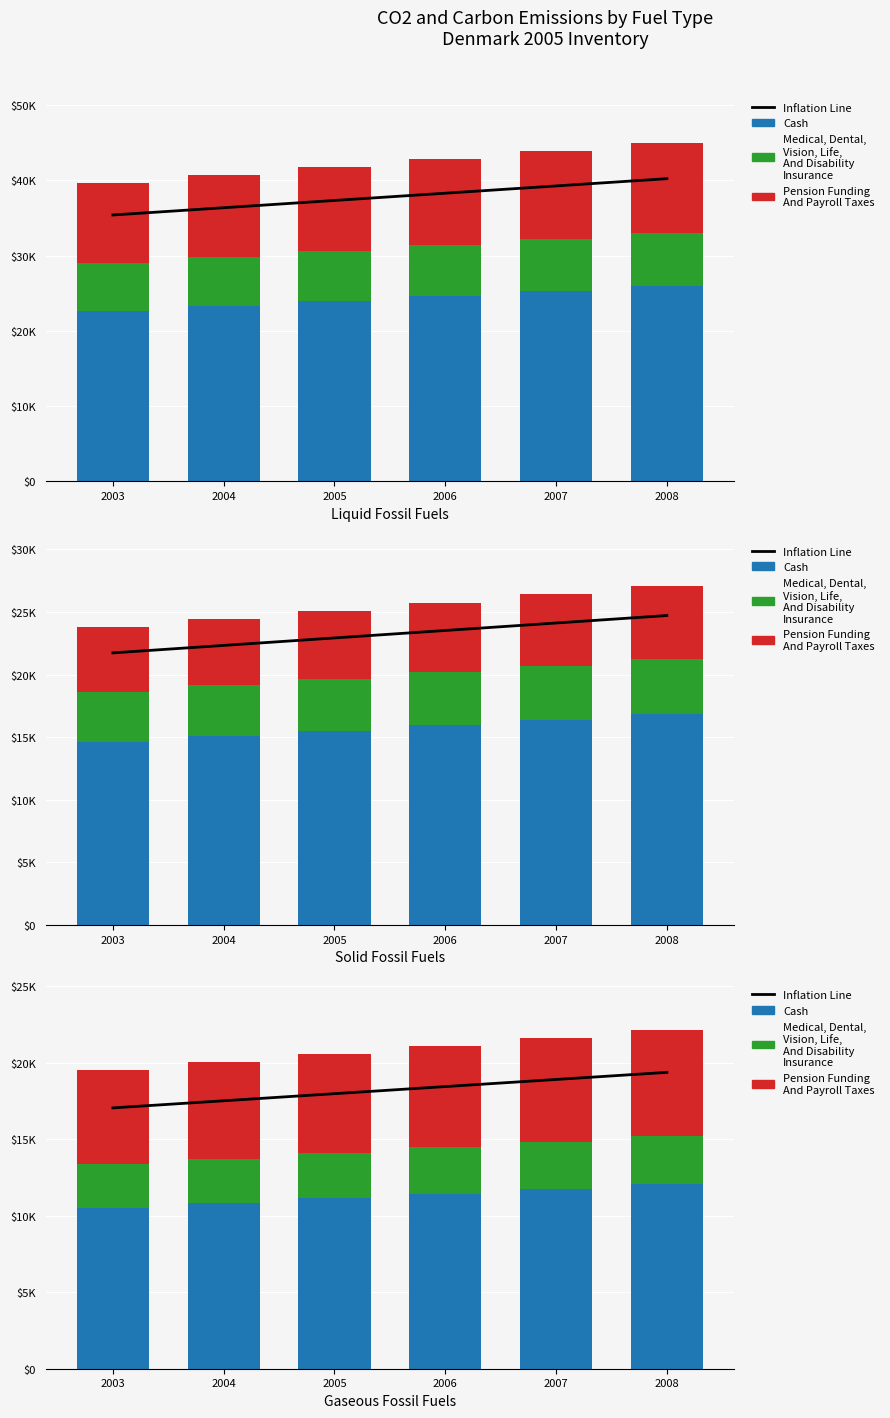

How many data points in Pension Funding And Payroll Taxes are less than 6600?

3